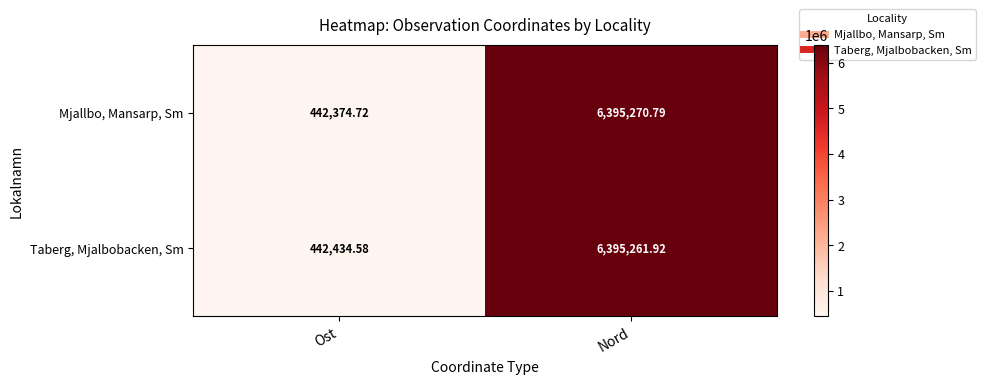

Where is Mjallbo, Mansarp, Sm nearest to the value 3418822?

Ost